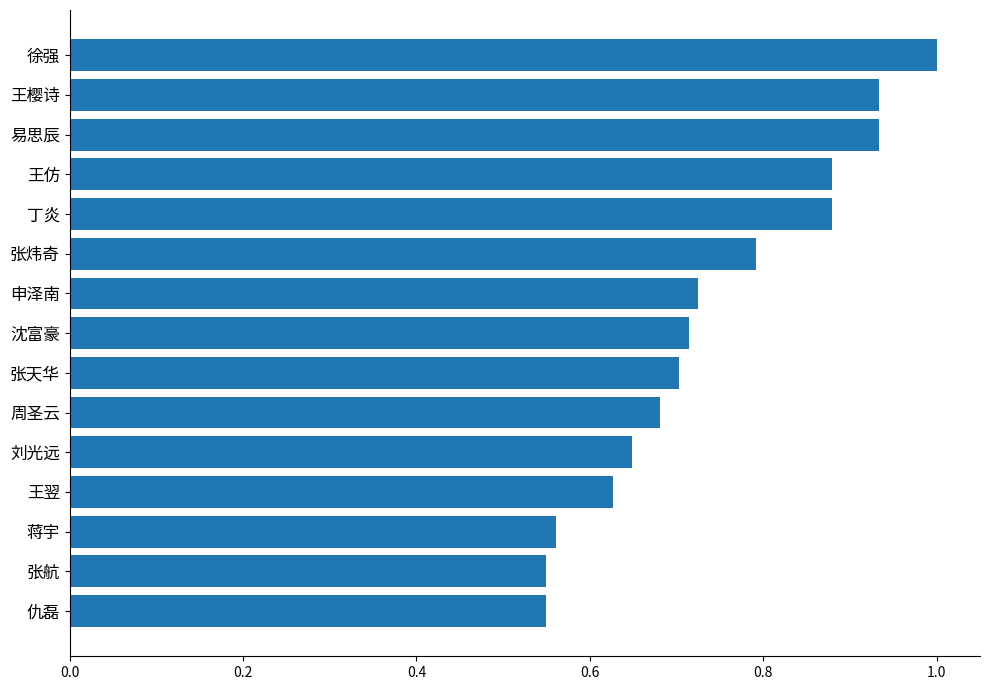

Which label corresponds to the largest value in the chart?

徐强